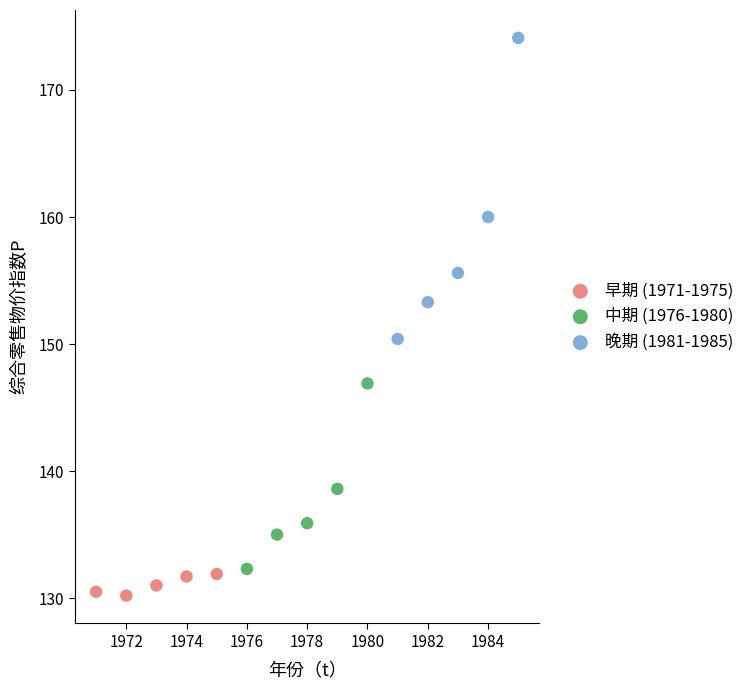

Which series has the widest spread of Y values?

晚期 (1981-1985)